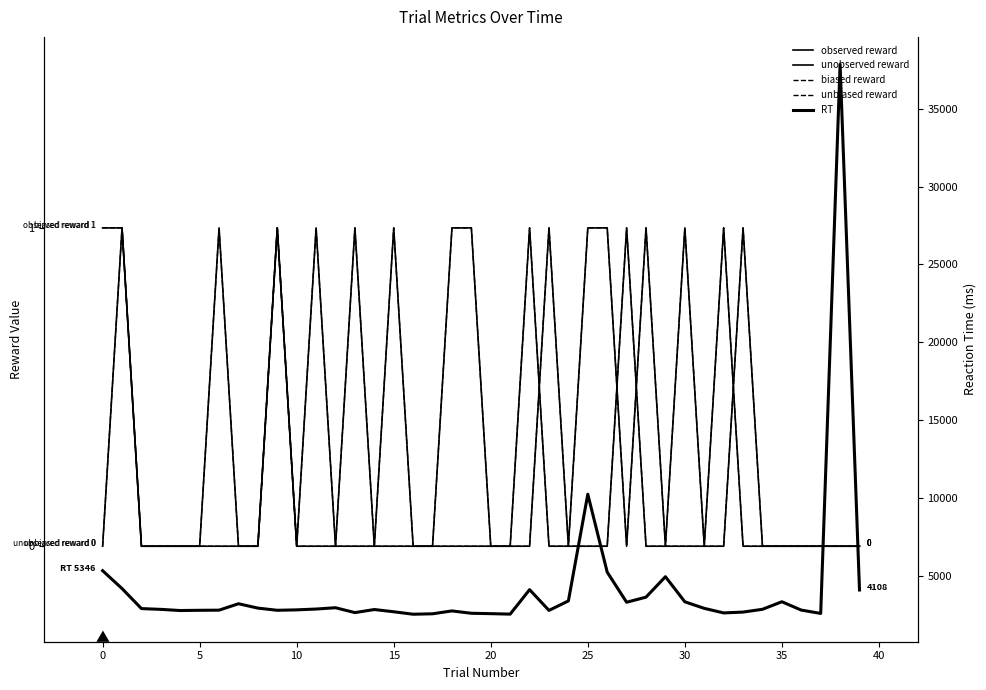

Is this an area chart (filled region under the line)?

No